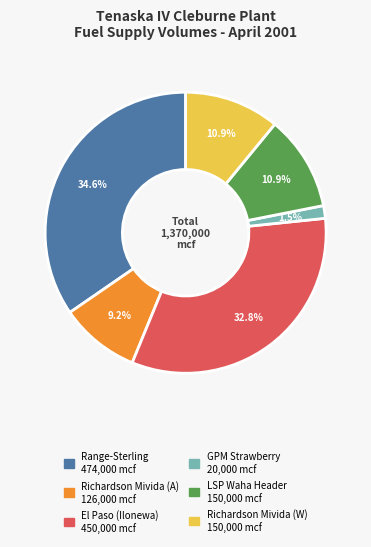

Does any single category account for the majority?

No